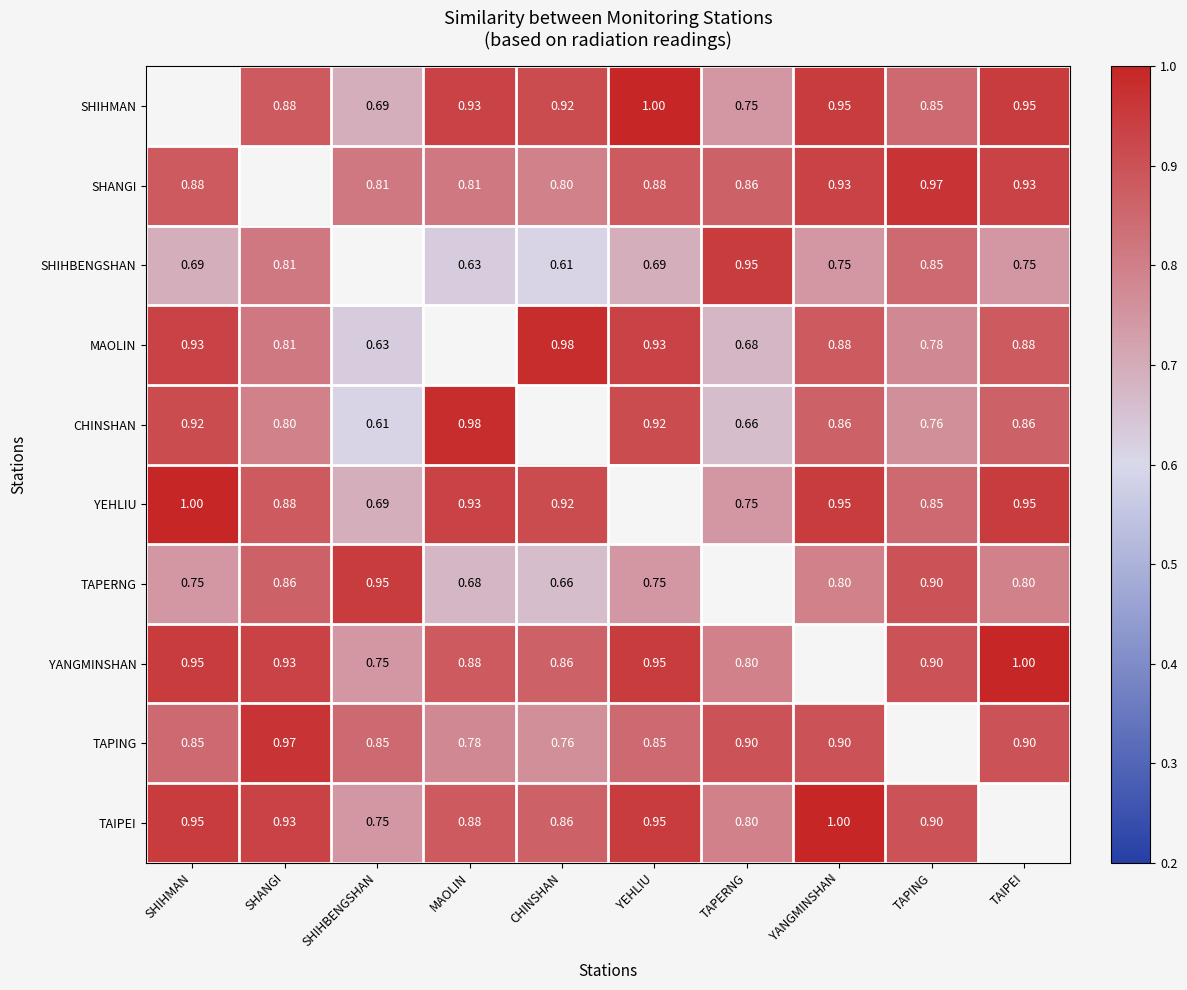

What is the smallest value displayed?

0.6